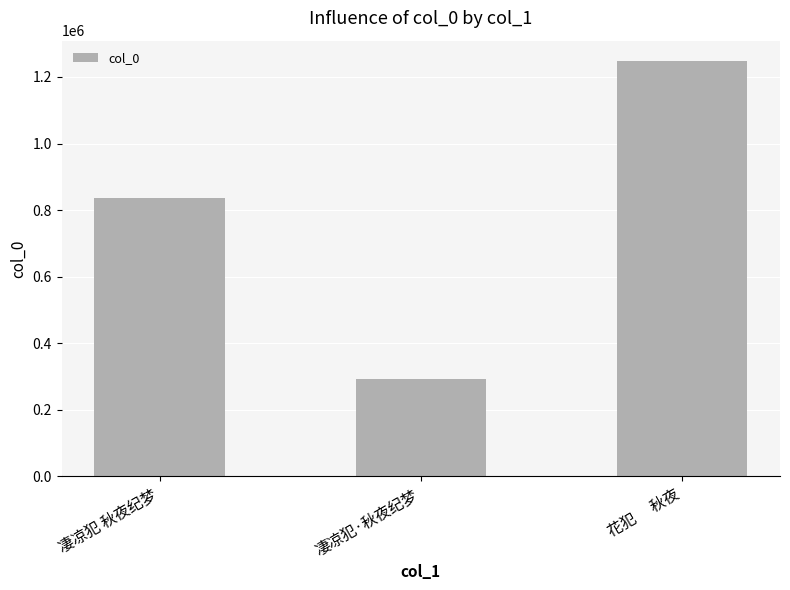

What is the average value?

791433